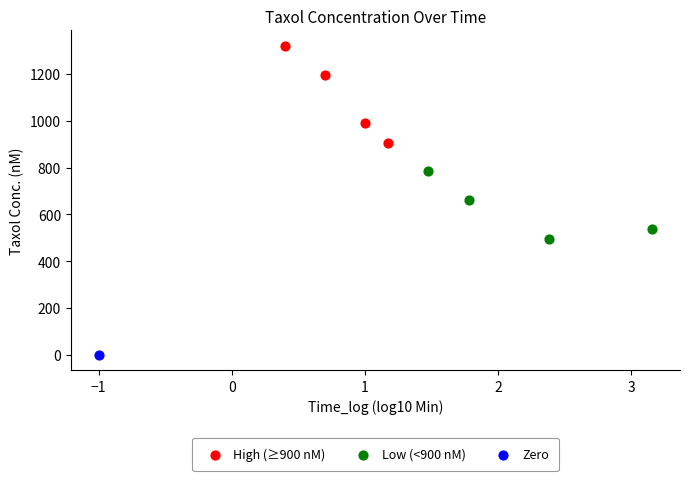

Which series reaches the minimum Y coordinate?

Zero